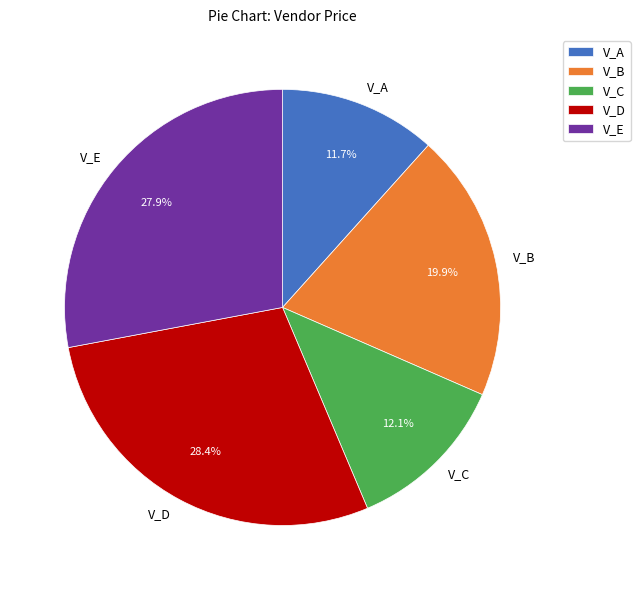

Is there a majority slice in this chart?

No